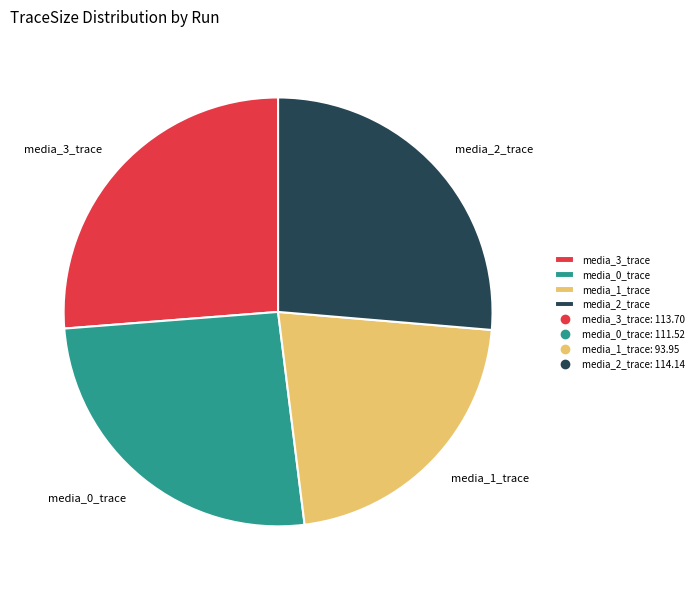

Which has a higher value, media_2_trace or media_1_trace?

media_2_trace